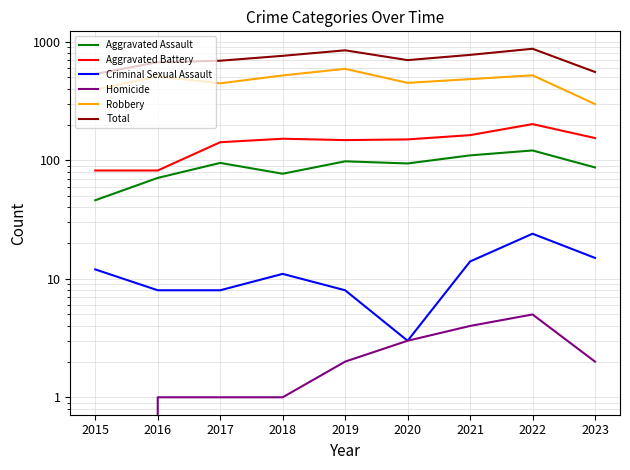

The Criminal Sexual Assault series shows 7 at 2015. True or false?

False